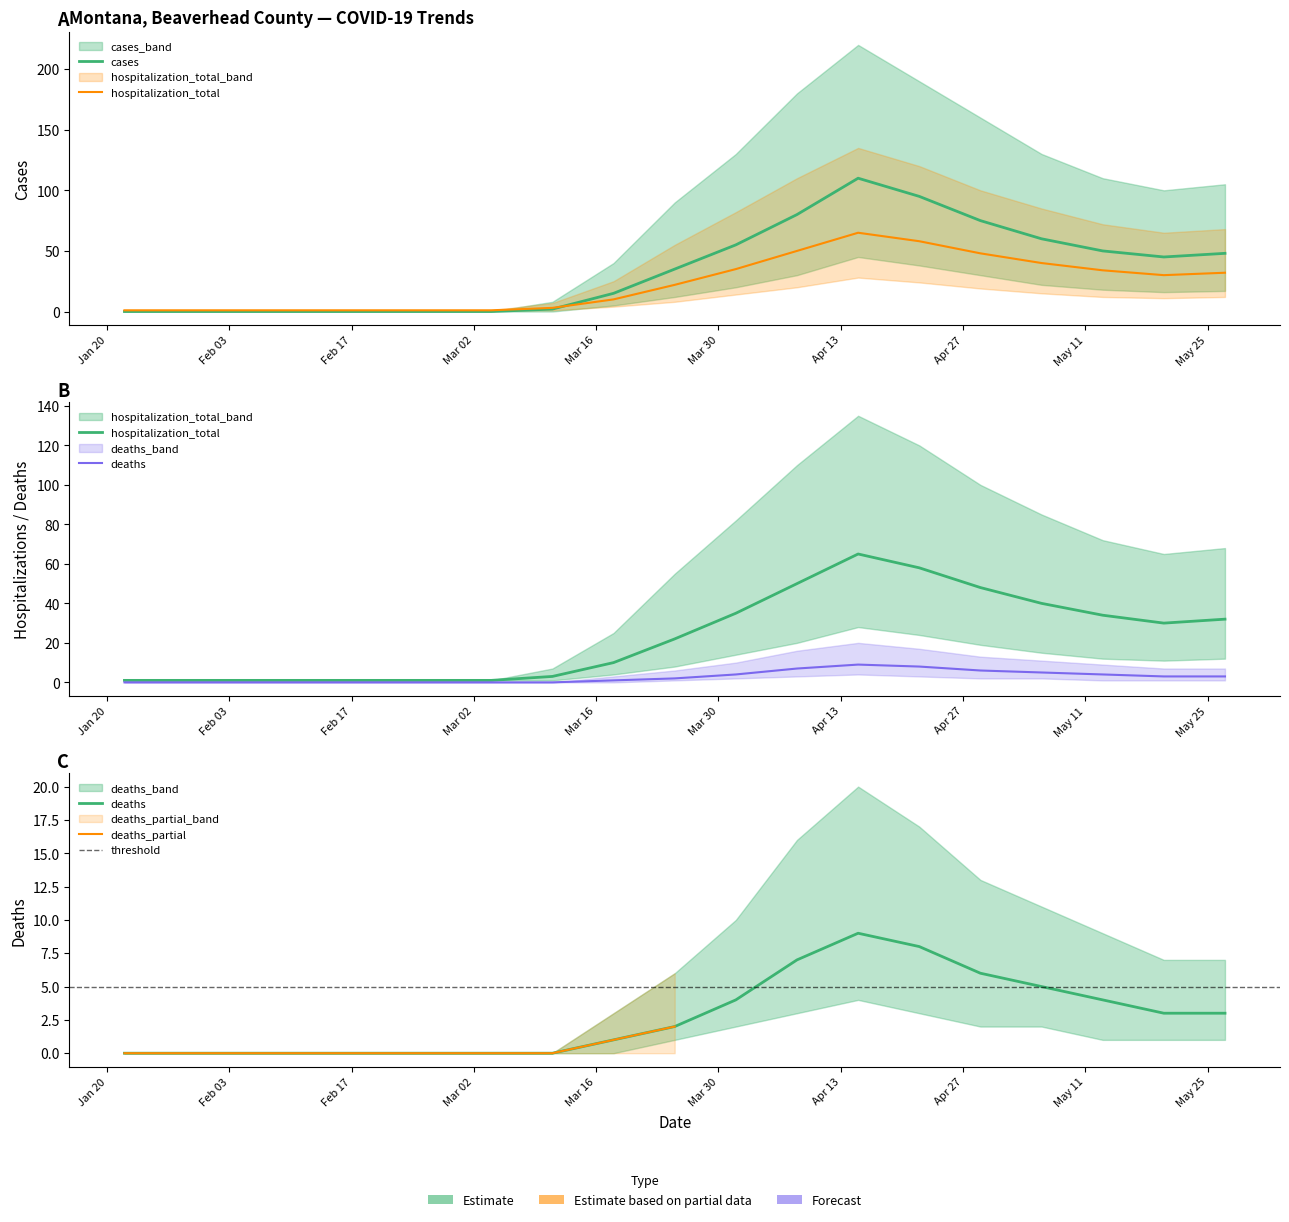

Which has a higher value, 2020-01-22 or 2020-04-22?

2020-04-22